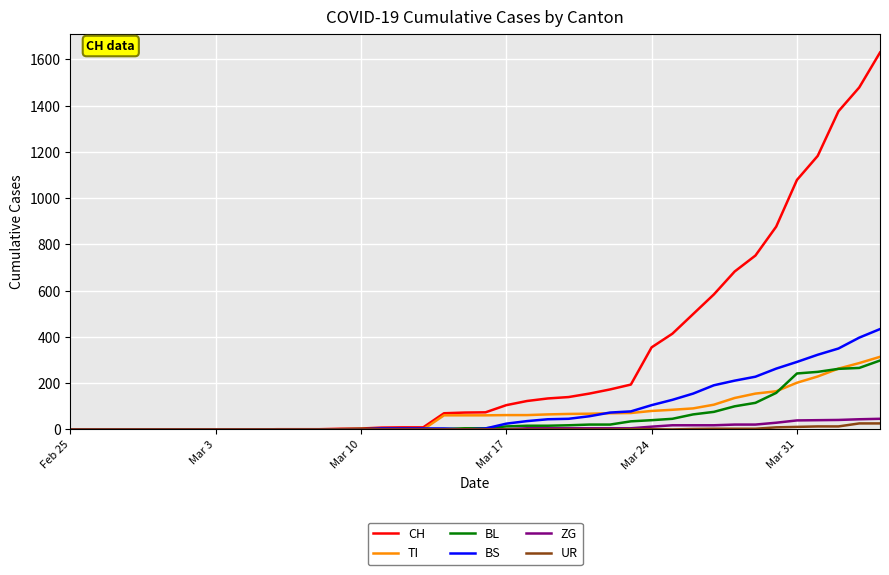

How many series are shown in this chart?

6